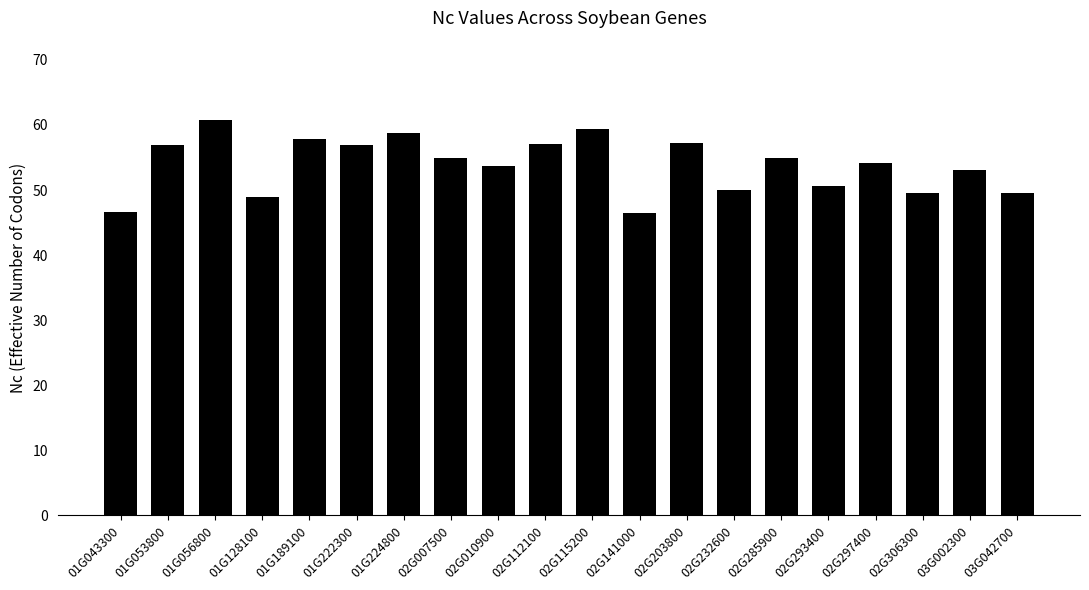

What is the minimum value shown in the chart?

46.5